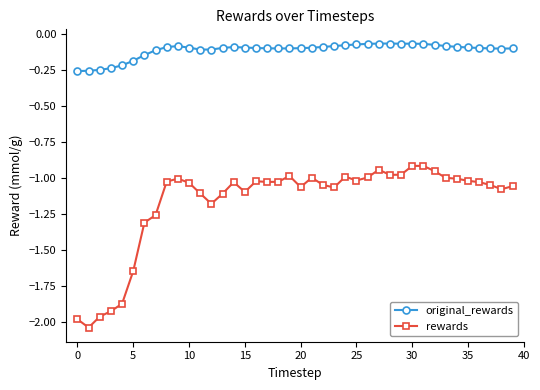

Rank the series by their average value, from highest to lowest.

original_rewards, rewards